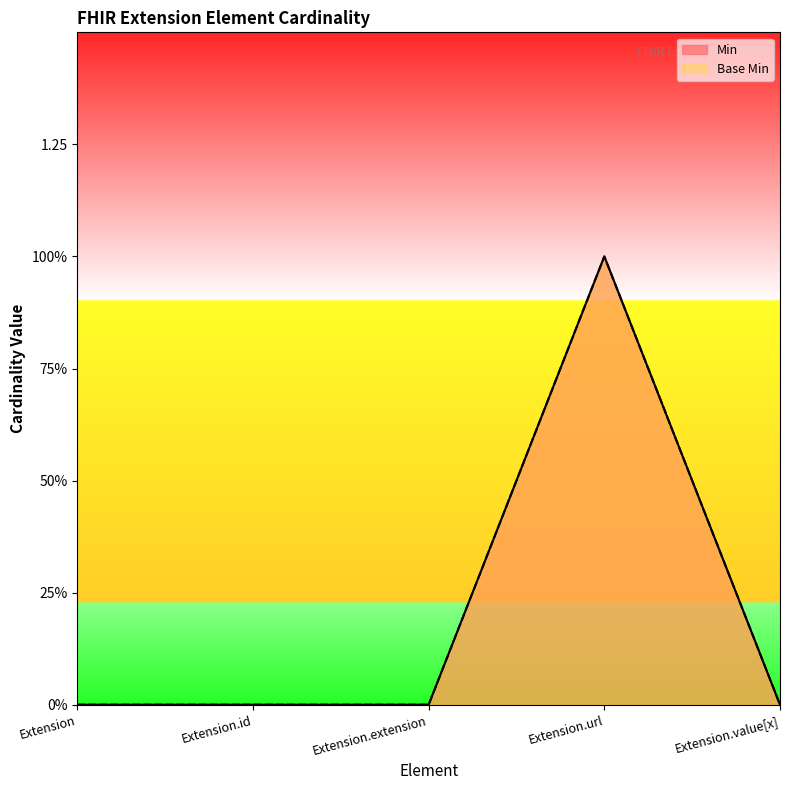

Which series has the widest spread of values?

Min